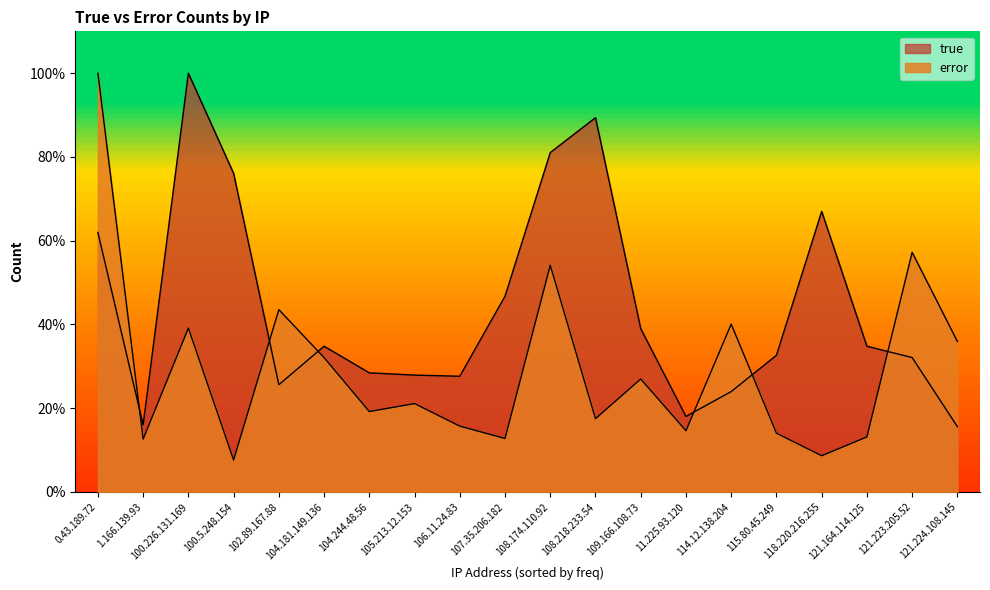

How many lines are shown in the chart?

2